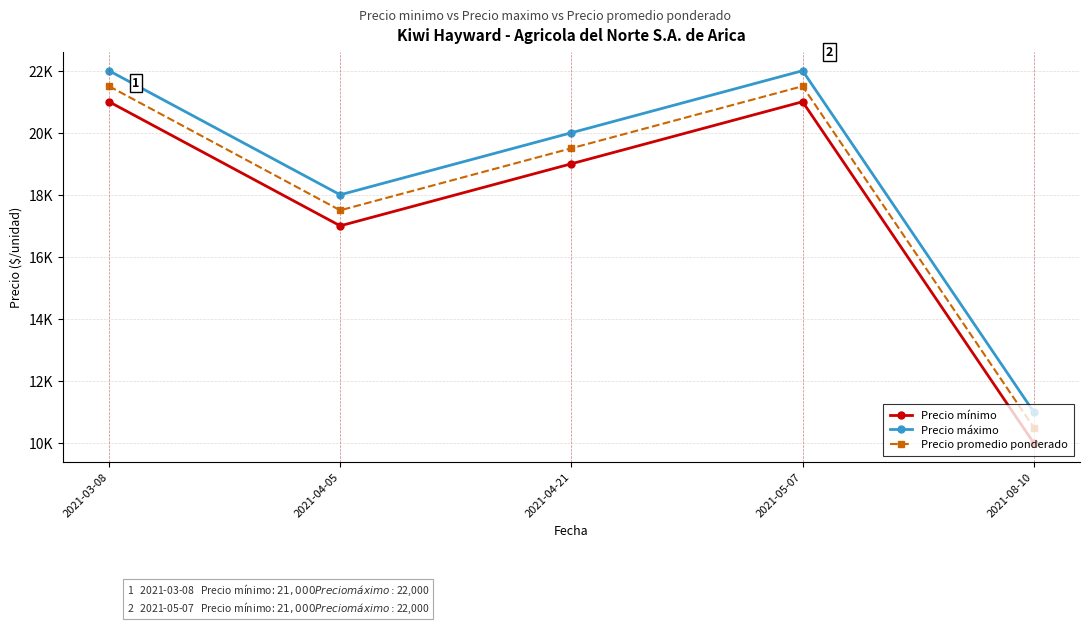

What is the minimum value shown in the chart?

10000